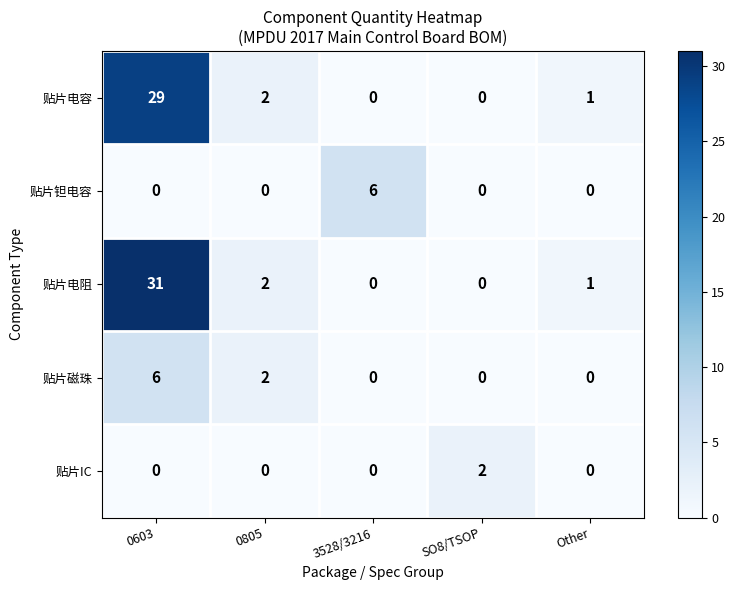

Reading left to right, extract all data points from this chart.

贴片电容: 0603=29	0805=2	3528/3216=0	SO8/TSOP=0	Other=1
贴片钽电容: 0603=0	0805=0	3528/3216=6	SO8/TSOP=0	Other=0
贴片电阻: 0603=31	0805=2	3528/3216=0	SO8/TSOP=0	Other=1
贴片磁珠: 0603=6	0805=2	3528/3216=0	SO8/TSOP=0	Other=0
贴片IC: 0603=0	0805=0	3528/3216=0	SO8/TSOP=2	Other=0